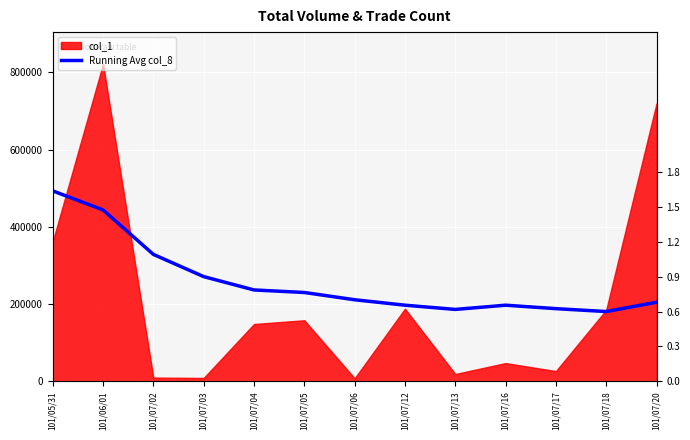

What is the label of the 4th point from the right?

101/07/16